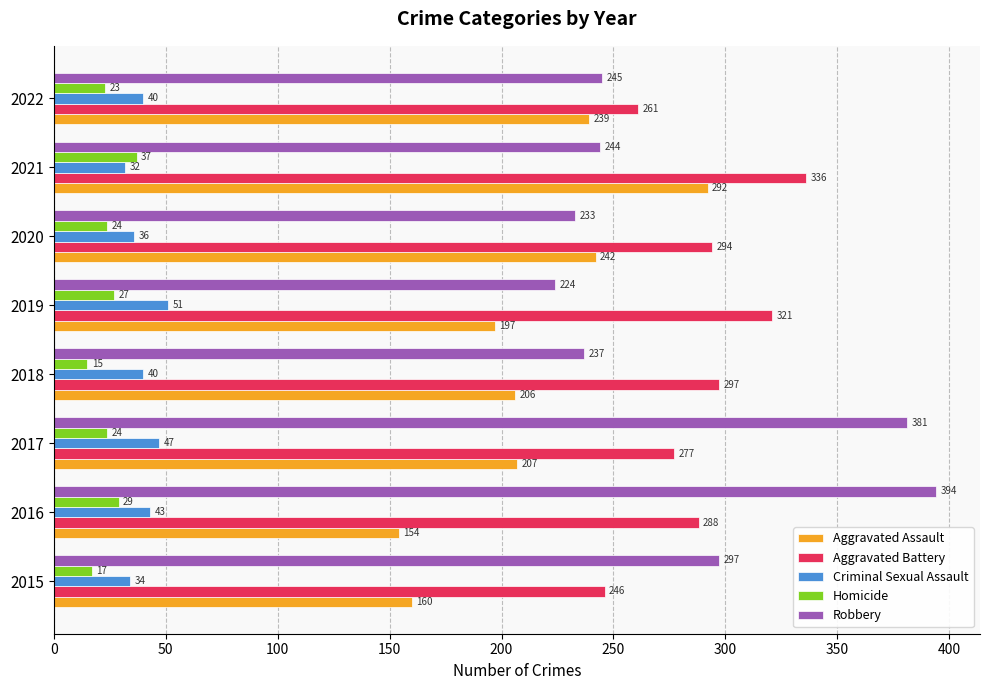

Is the value of Criminal Sexual Assault at 2021 greater than the value of Aggravated Battery at 2019?

No